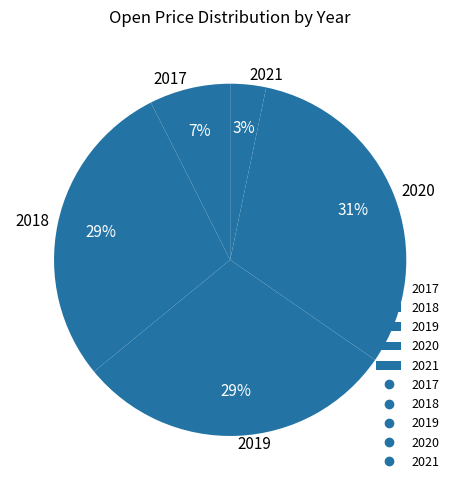

Which category has the smallest portion of the pie?

2021